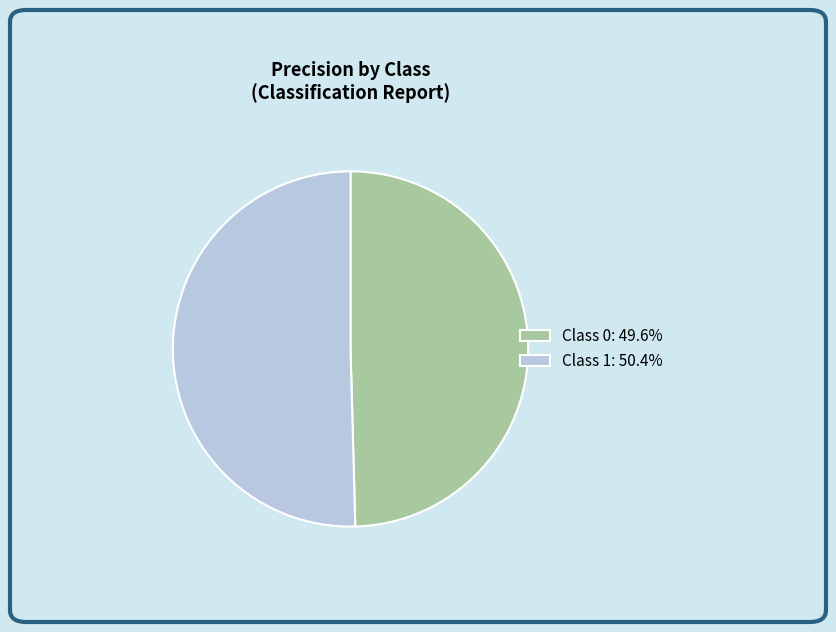

Count the number of slices in the pie.

2